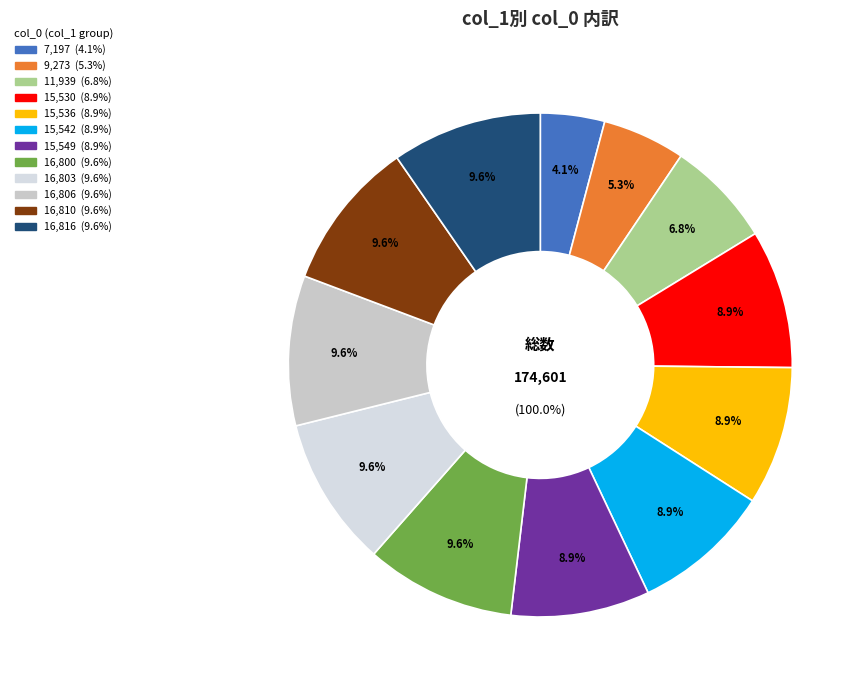

How many slices are in this pie chart?

12